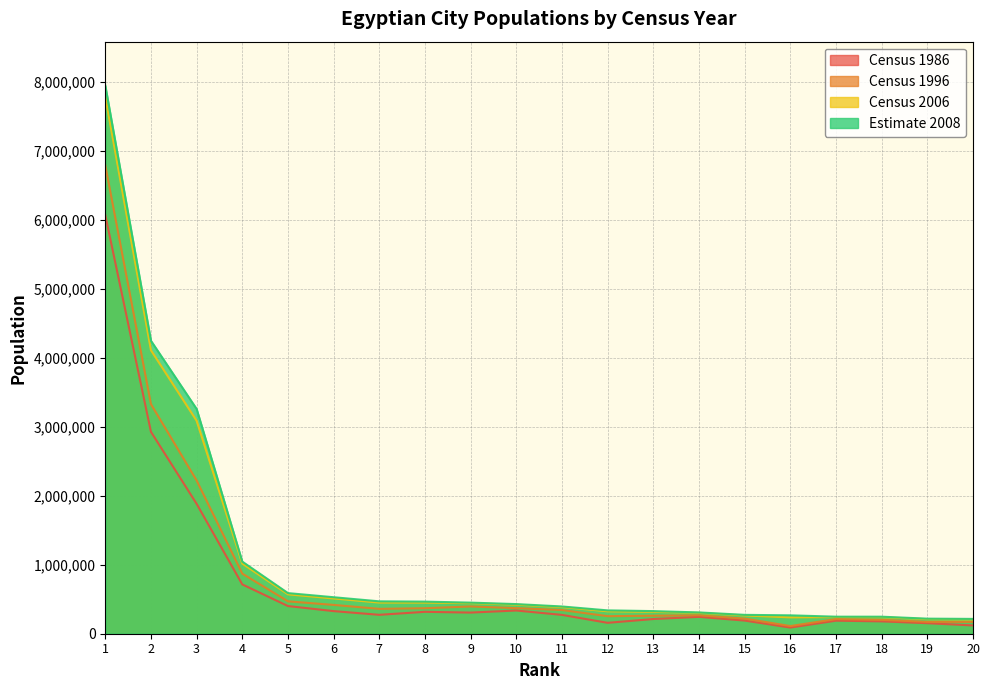

At which category does the chart reach its peak across all series?

1